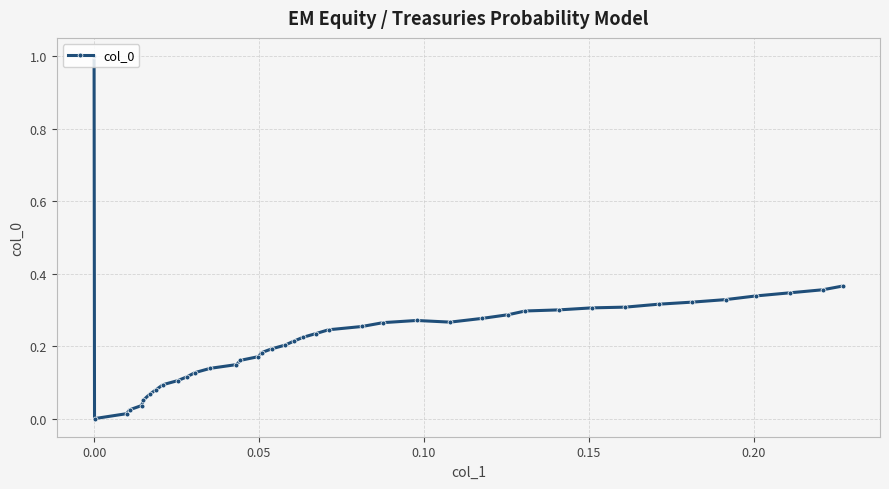

What is the greatest value displayed?

1.0